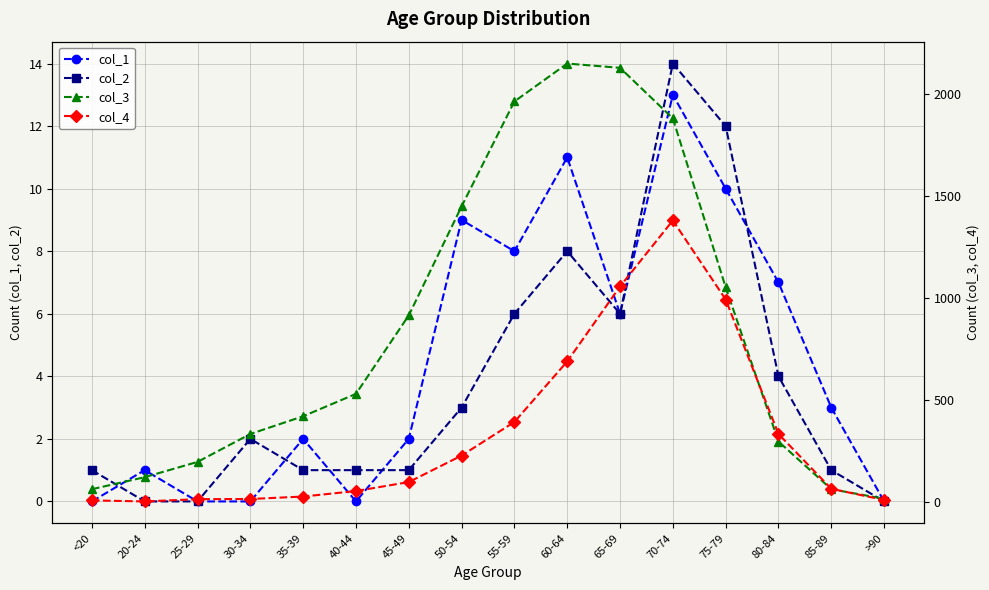

Reading left to right, extract all data points from this chart.

col_1: <20=0	20-24=1	25-29=0	30-34=0	35-39=2	40-44=0	45-49=2	50-54=9	55-59=8	60-64=11	65-69=6	70-74=13	75-79=10	80-84=7	85-89=3	>90=0
col_2: <20=1	20-24=0	25-29=0	30-34=2	35-39=1	40-44=1	45-49=1	50-54=3	55-59=6	60-64=8	65-69=6	70-74=14	75-79=12	80-84=4	85-89=1	>90=0
col_3: <20=62	20-24=121	25-29=196	30-34=333	35-39=420	40-44=530	45-49=915	50-54=1450	55-59=1965	60-64=2151	65-69=2130	70-74=1882	75-79=1053	80-84=296	85-89=62	>90=15
col_4: <20=7	20-24=2	25-29=13	30-34=14	35-39=26	40-44=53	45-49=97	50-54=227	55-59=392	60-64=689	65-69=1057	70-74=1381	75-79=993	80-84=333	85-89=64	>90=9